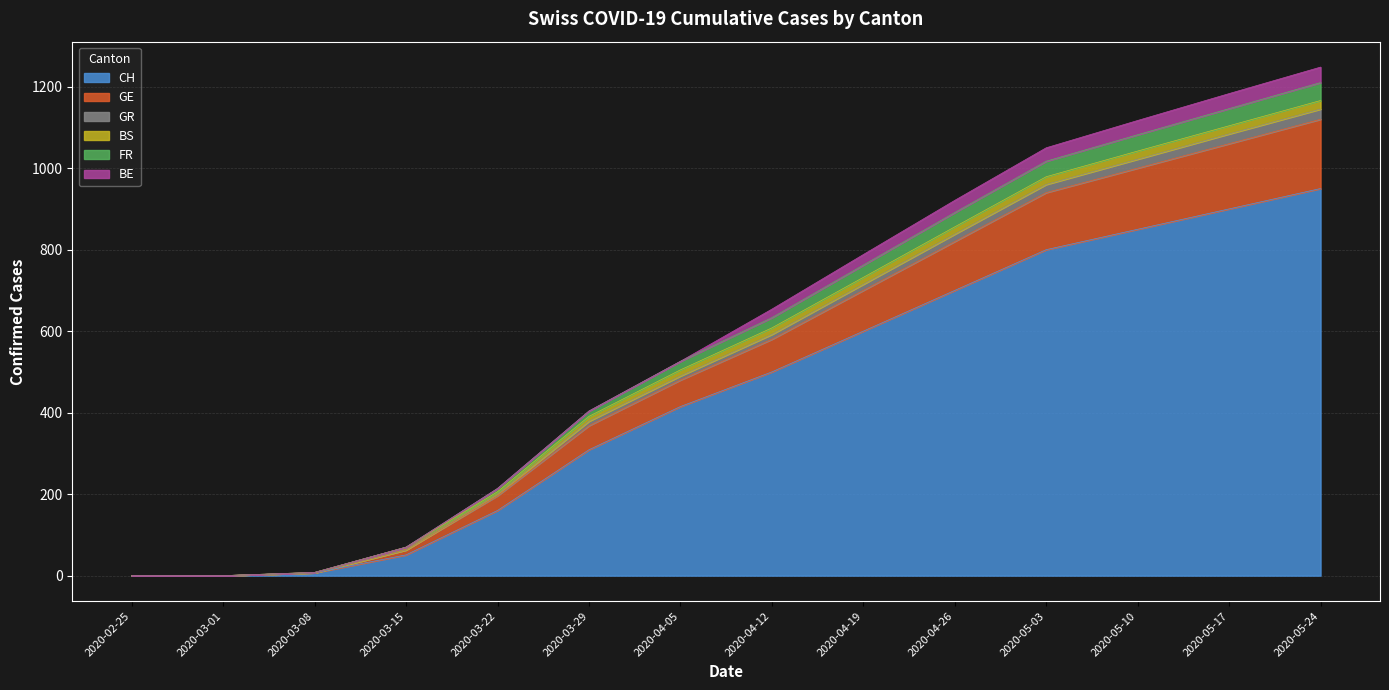

List the labels in order of CH value, largest first.

2020-05-24, 2020-05-17, 2020-05-10, 2020-05-03, 2020-04-26, 2020-04-19, 2020-04-12, 2020-04-05, 2020-03-29, 2020-03-22, 2020-03-15, 2020-03-08, 2020-02-25, 2020-03-01